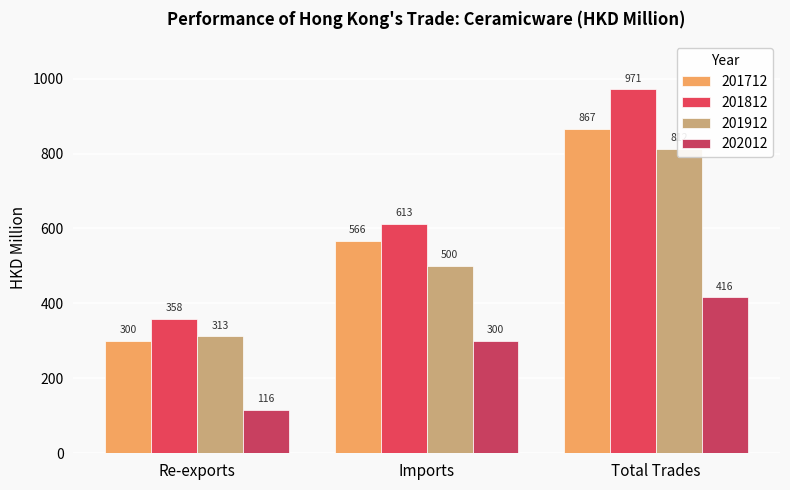

At which category is the sum across all series the highest?

Total Trades